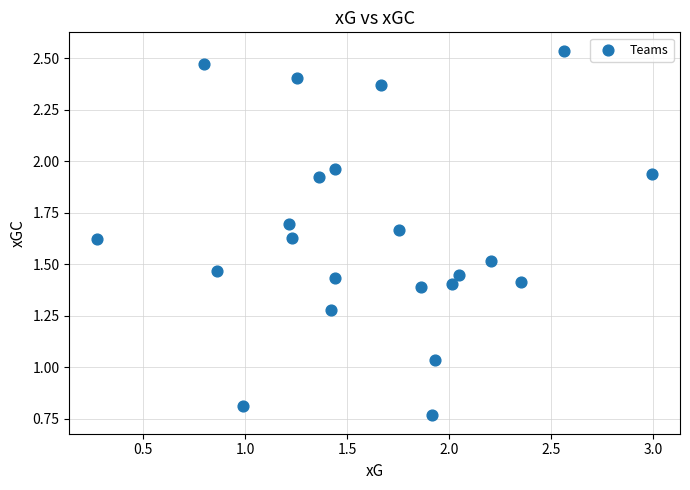

What is the range of X values (max minus min)?

2.7